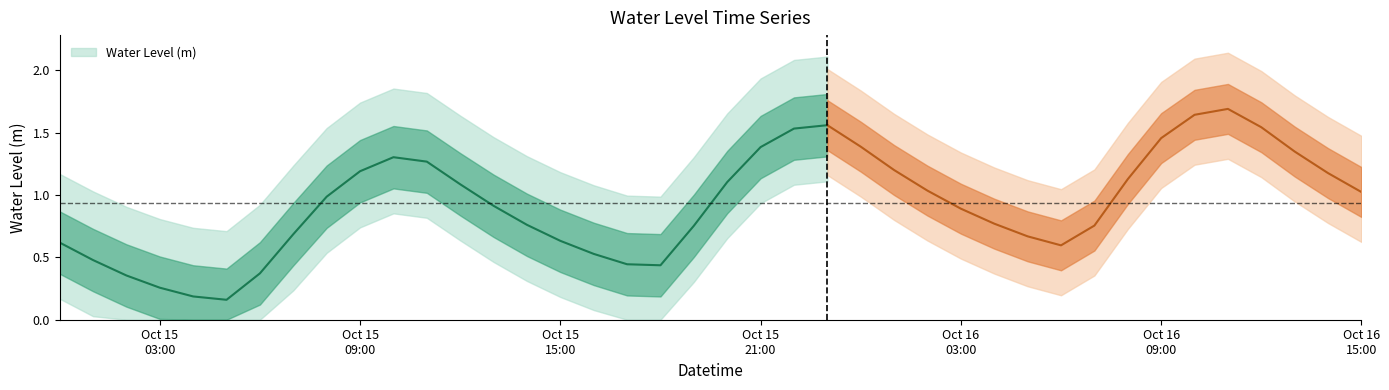

Rank the categories by value from highest to lowest.

2024-10-16 11:00:00, 2024-10-16 10:00:00, 2024-10-15 23:00:00, 2024-10-16 12:00:00, 2024-10-15 22:00:00, 2024-10-16 09:00:00, 2024-10-16 00:00:00, 2024-10-15 21:00:00, 2024-10-16 13:00:00, 2024-10-15 10:00:00, 2024-10-15 11:00:00, 2024-10-16 01:00:00, 2024-10-15 09:00:00, 2024-10-16 14:00:00, 2024-10-16 08:00:00, 2024-10-15 20:00:00, 2024-10-15 12:00:00, 2024-10-16 02:00:00, 2024-10-16 15:00:00, 2024-10-15 08:00:00, 2024-10-15 13:00:00, 2024-10-16 03:00:00, 2024-10-16 04:00:00, 2024-10-15 14:00:00, 2024-10-16 07:00:00, 2024-10-15 19:00:00, 2024-10-15 07:00:00, 2024-10-16 05:00:00, 2024-10-15 15:00:00, 2024-10-15 00:00:00, 2024-10-16 06:00:00, 2024-10-15 16:00:00, 2024-10-15 01:00:00, 2024-10-15 17:00:00, 2024-10-15 18:00:00, 2024-10-15 06:00:00, 2024-10-15 02:00:00, 2024-10-15 03:00:00, 2024-10-15 04:00:00, 2024-10-15 05:00:00